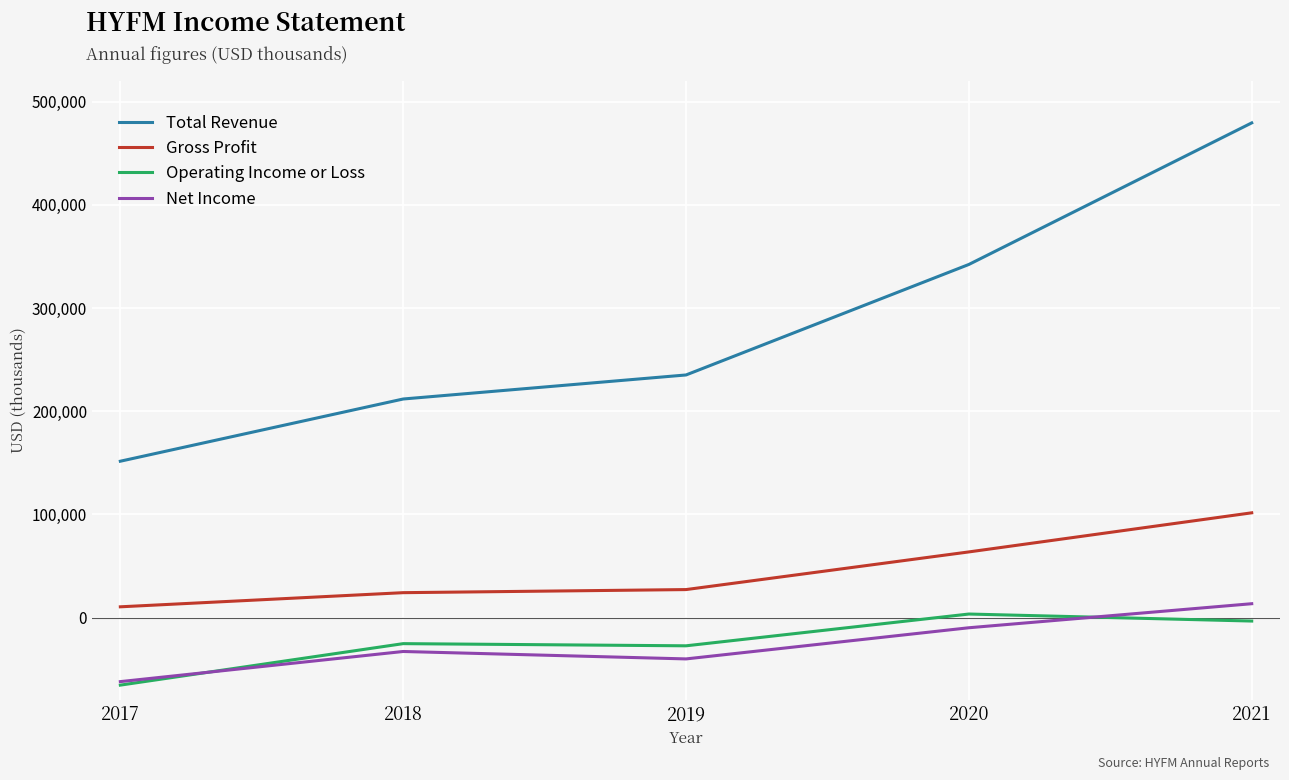

Which series has the largest total across all categories?

Total Revenue